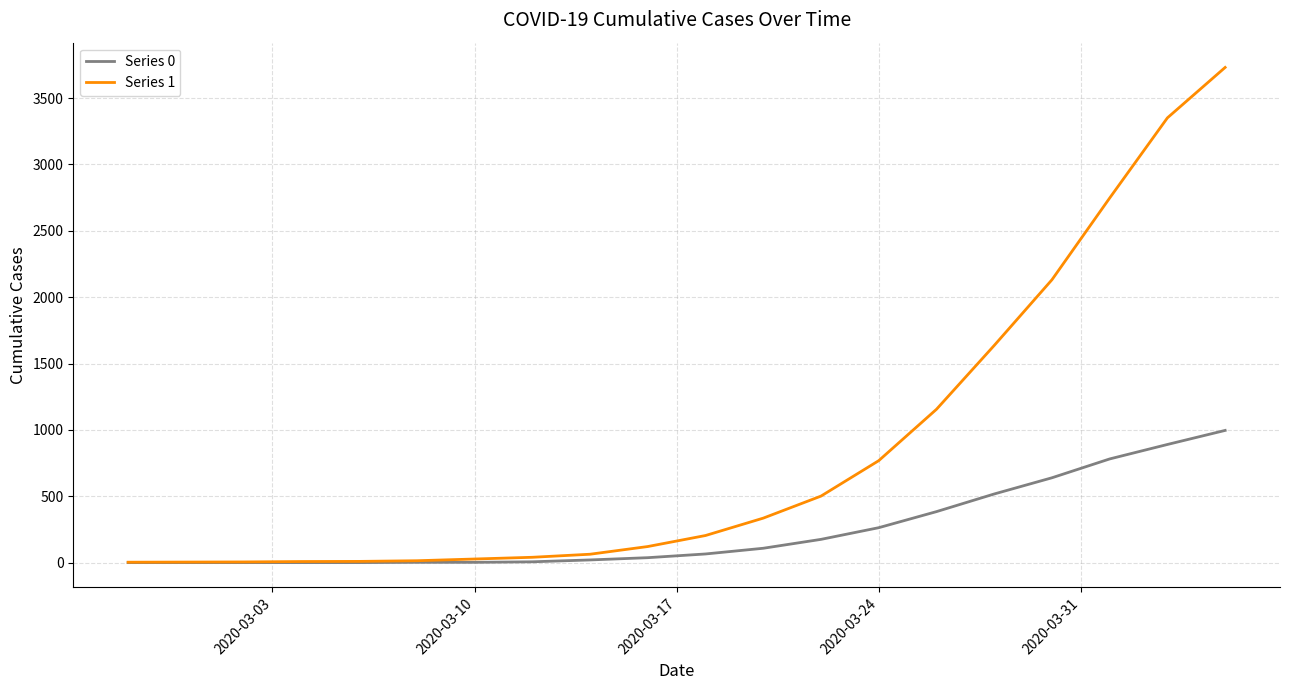

What is the sum of all Series 1 values?

16853